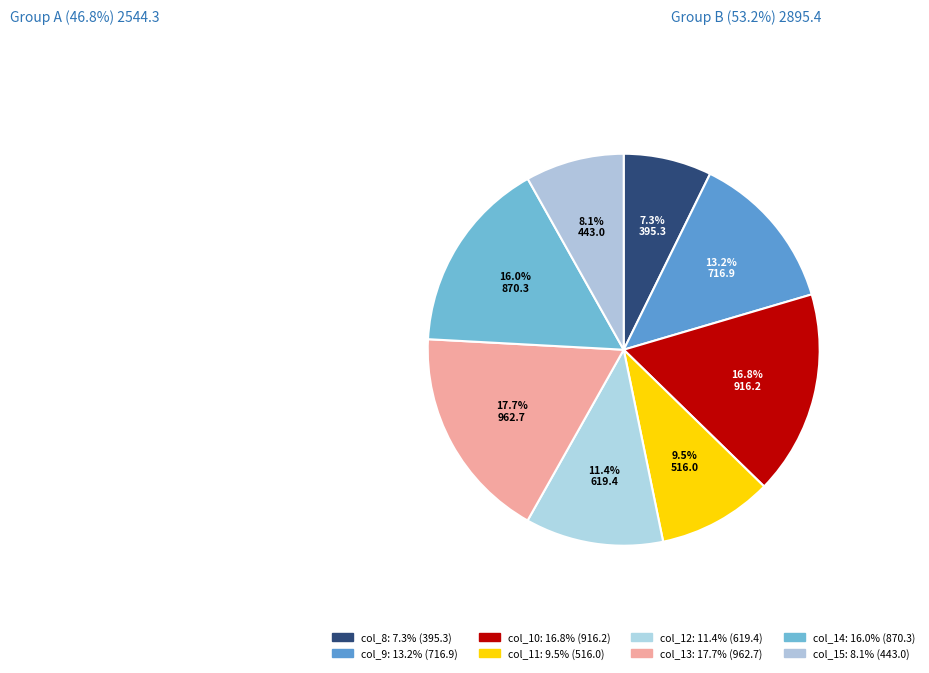

Count the number of slices in the pie.

8